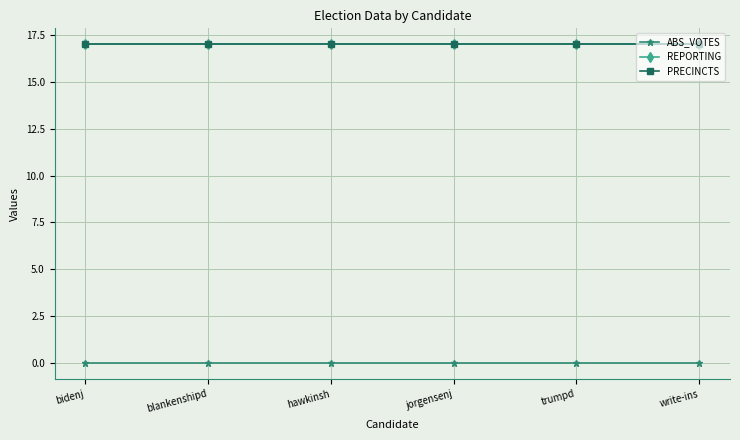

Is this an area chart (filled region under the line)?

No